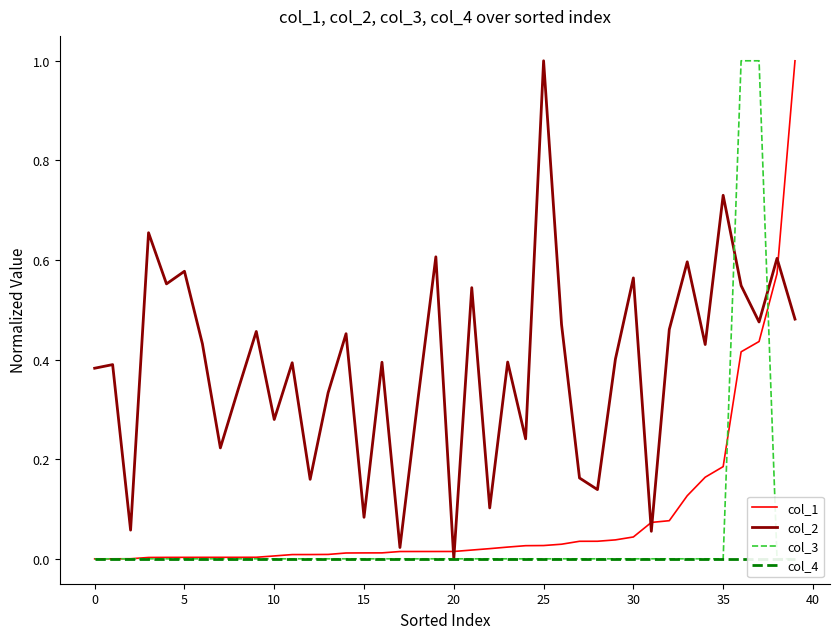

The col_1 series shows 0.0 at 0. True or false?

True